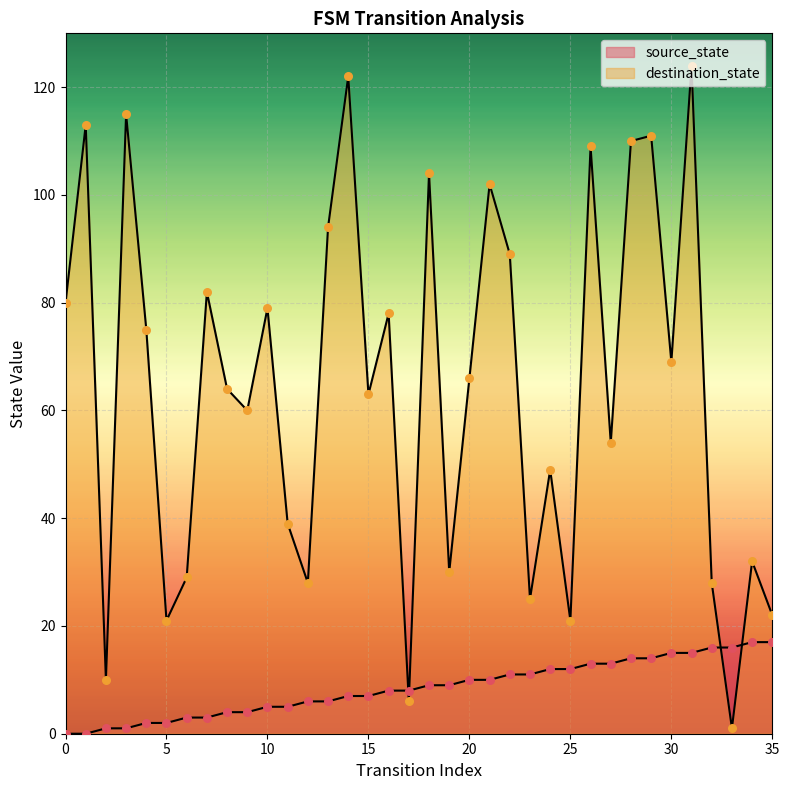

Which series has the widest spread of Y values?

destination_state